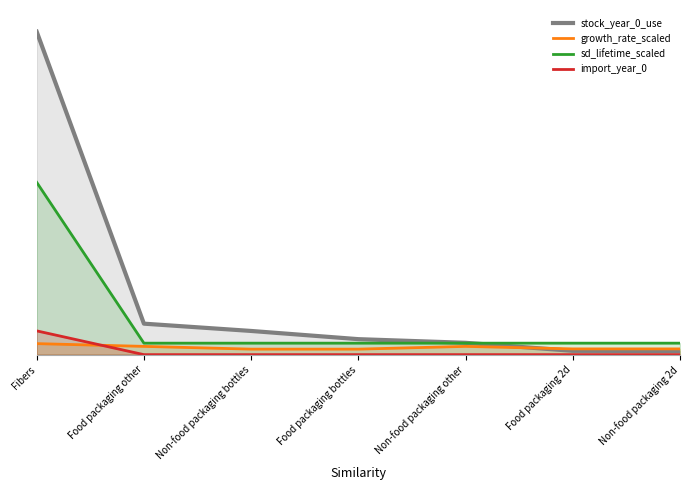

True or false: sd_lifetime_scaled and import_year_0 intersect in this chart.

False